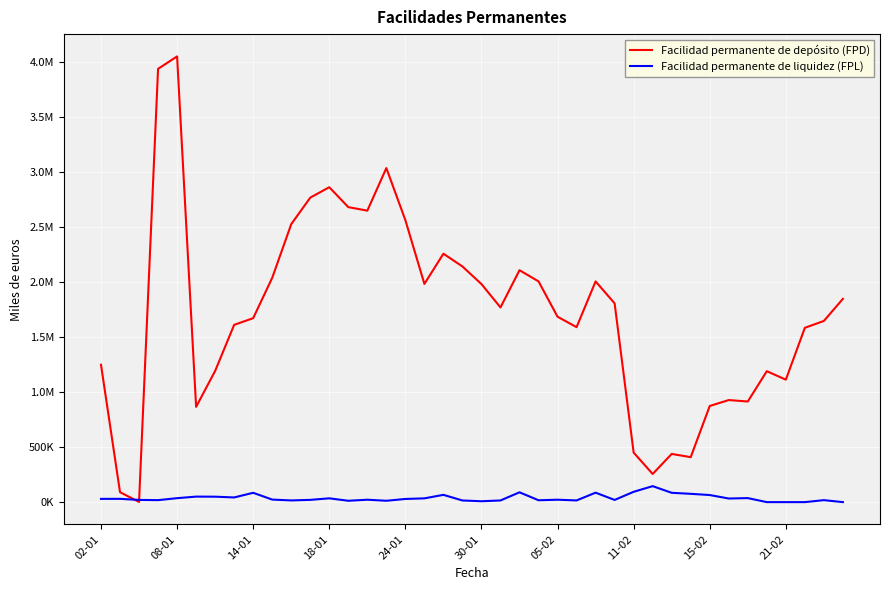

After their last crossing, which series has the higher values: Facilidad permanente de liquidez (FPL) or Facilidad permanente de depósito (FPD)?

Facilidad permanente de depósito (FPD)